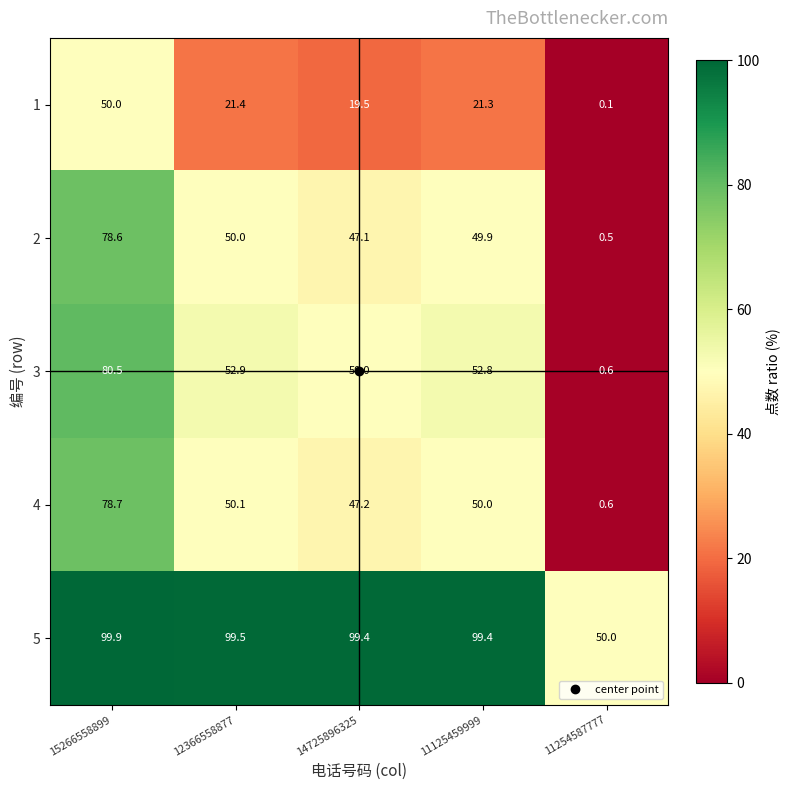

How many series are shown in this chart?

5